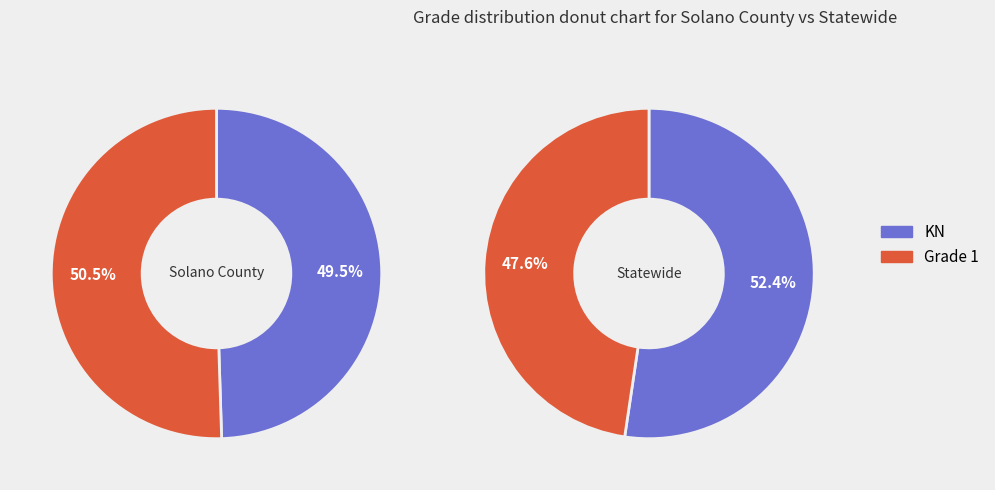

Which series changed the most between Solano County and Statewide?

KN